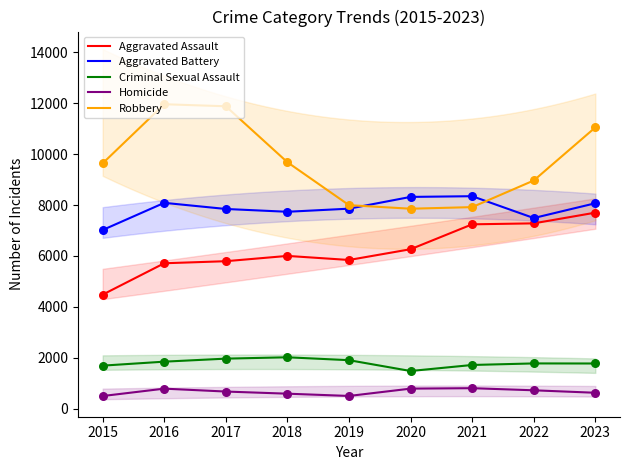

Which series has the largest total across all categories?

Robbery